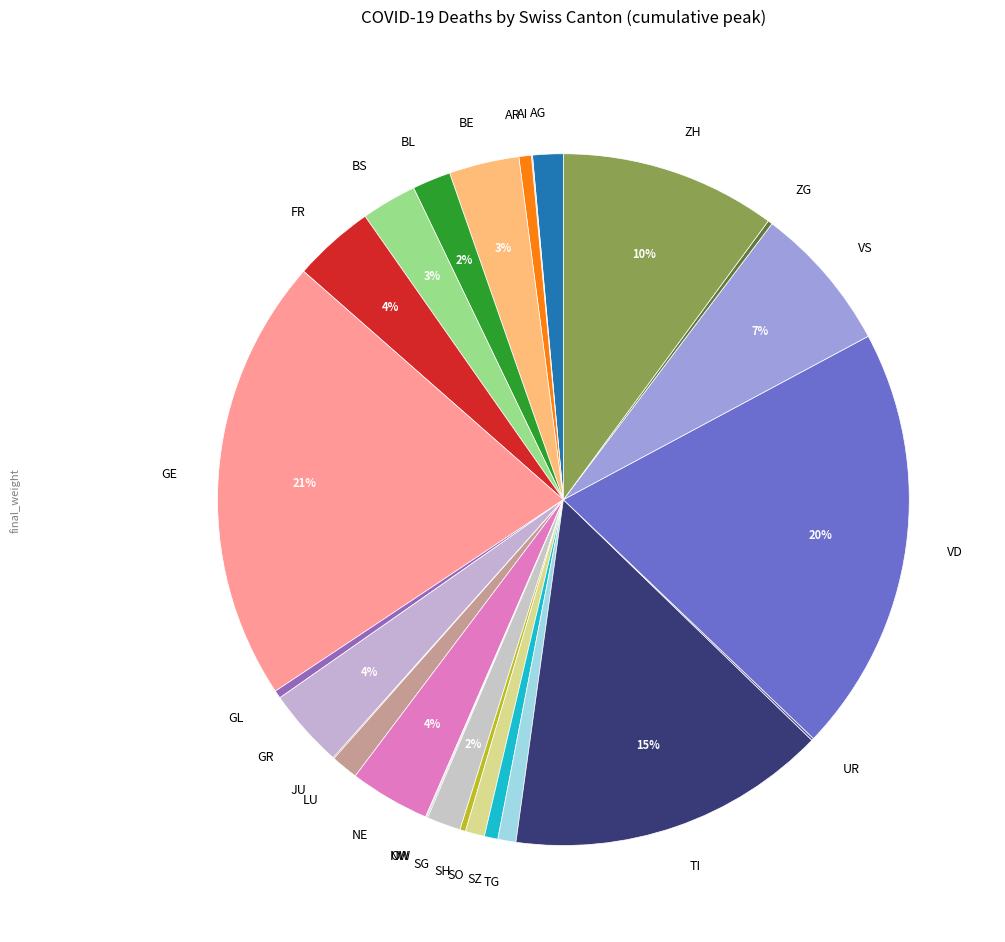

To the nearest percent, what percentage of the pie is AG?

1%